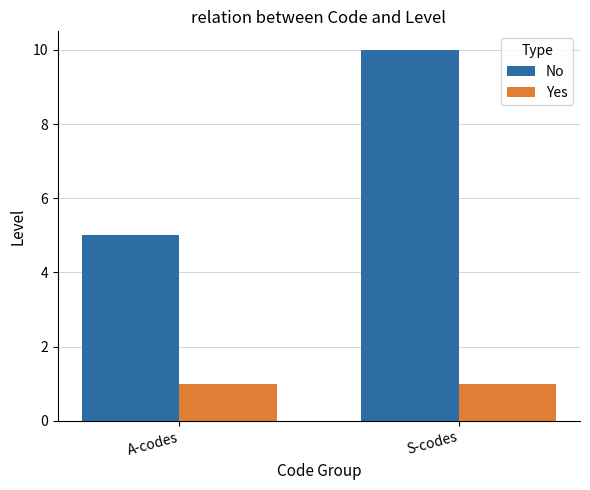

Reading left to right, extract all data points from this chart.

No: A-codes=5	S-codes=10
Yes: A-codes=1	S-codes=1